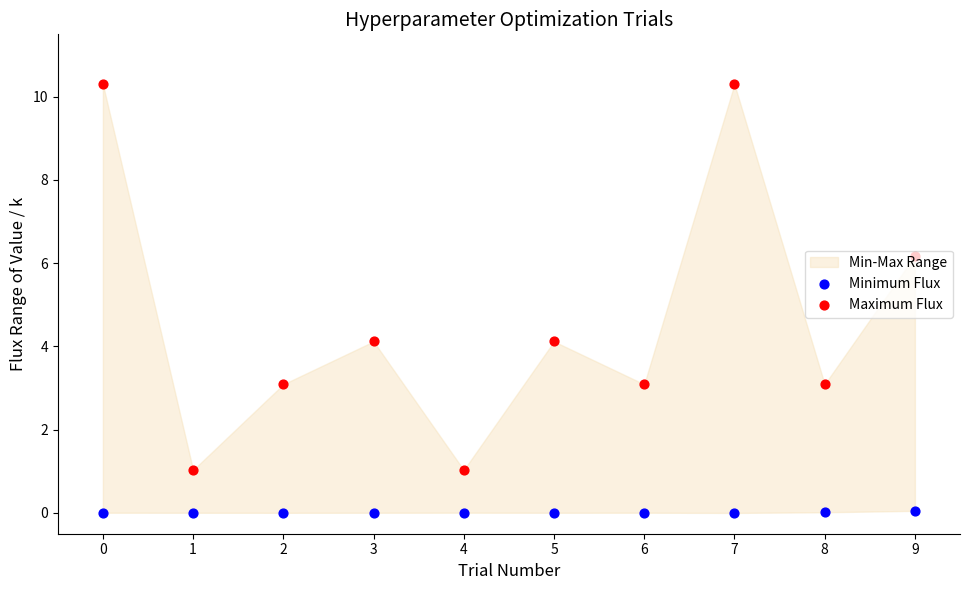

At how many categories does at least one series exceed 2?

8